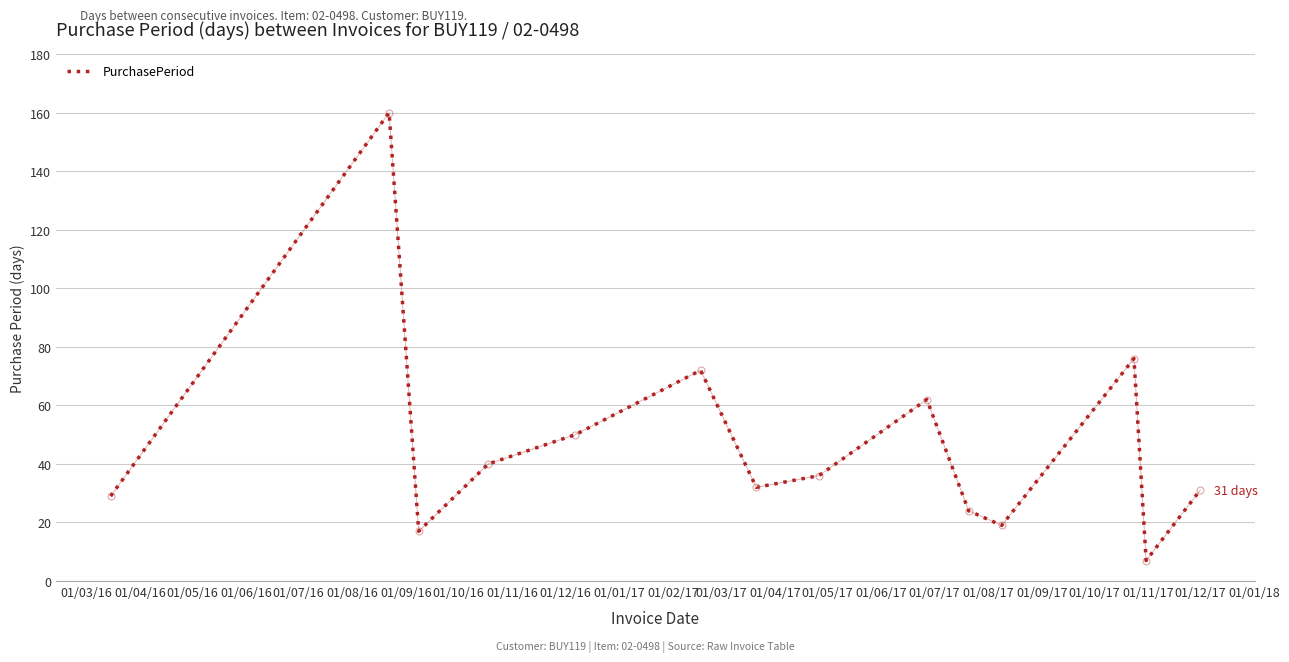

What is the smallest value displayed?

7